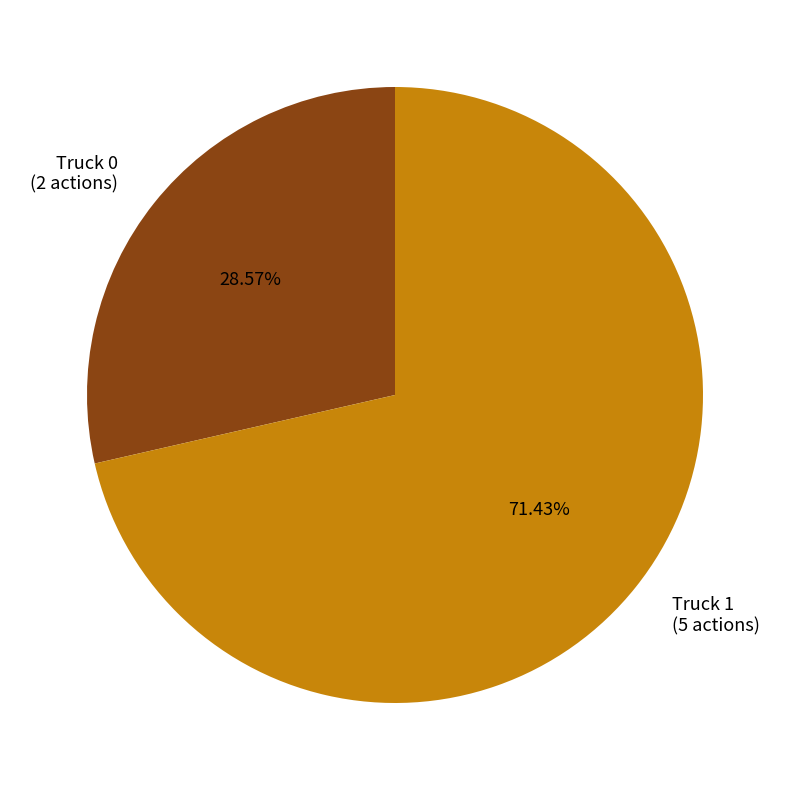

What portion of the pie excludes Truck 1?

28.6%